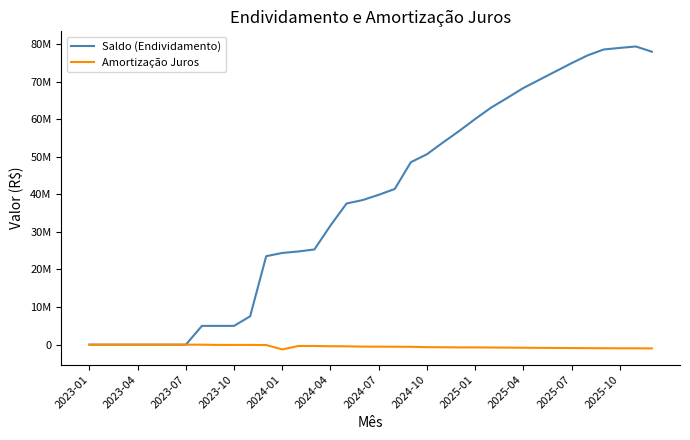

Does the chart display data point markers on the line(s)?

No